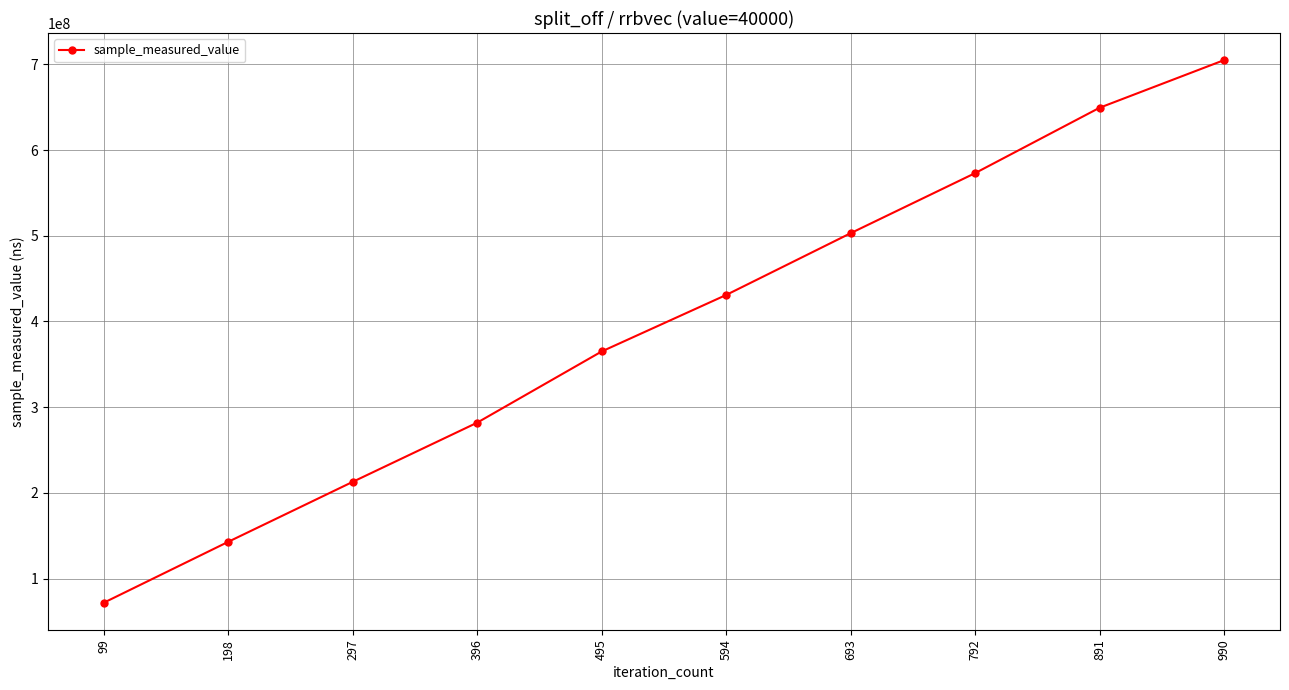

What is the value of the 8th point from the left?

573081728